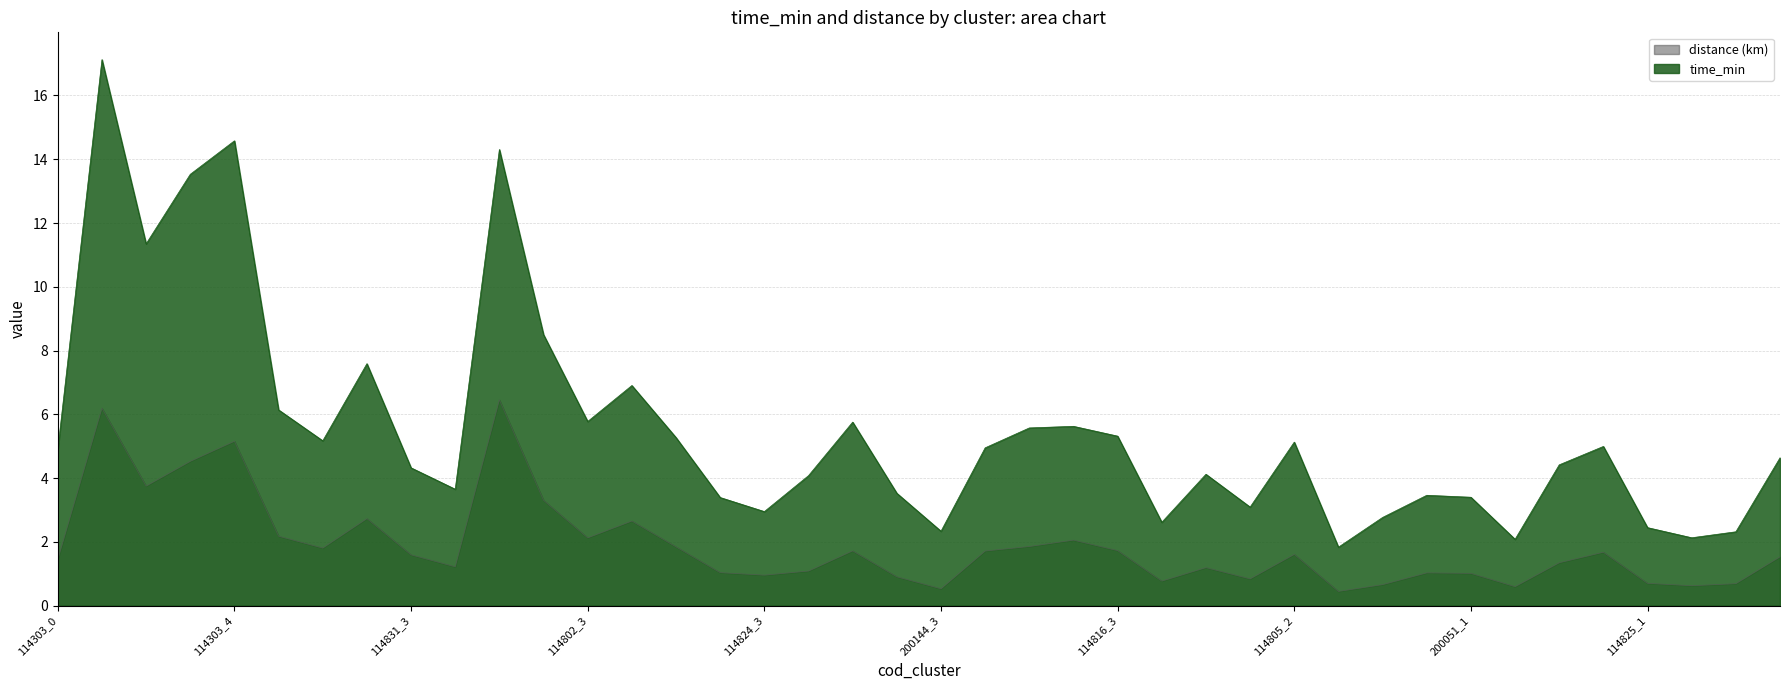

True or false: distance and time_min cross at least once.

False